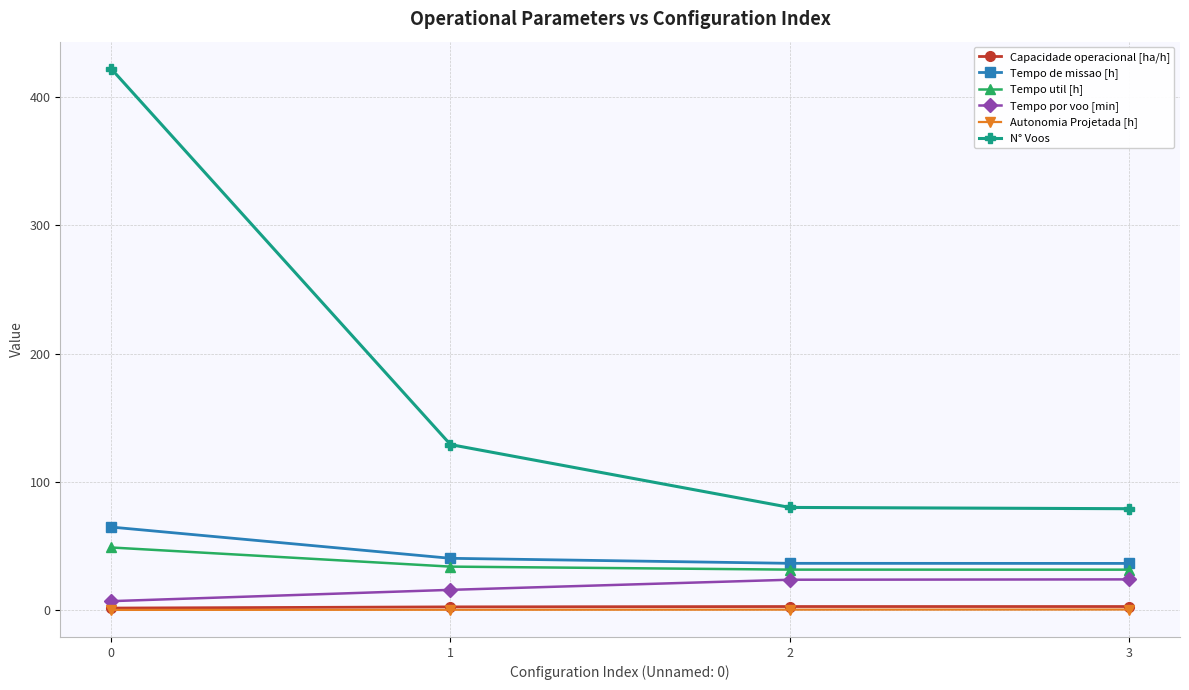

What is the minimum value for Tempo de missao [h]?

36.4